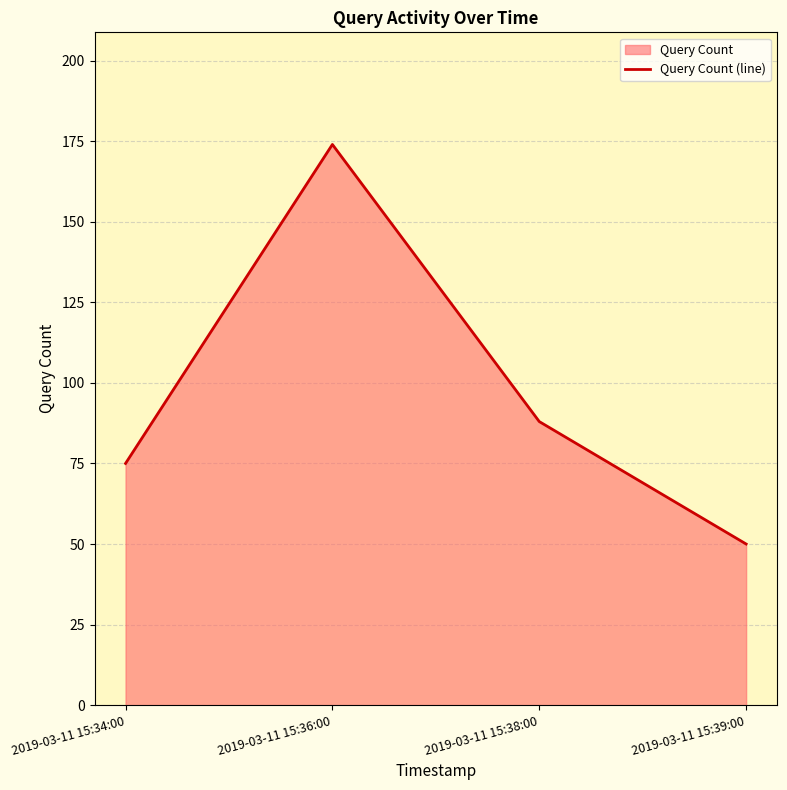

Does the chart display data point markers on the line(s)?

No